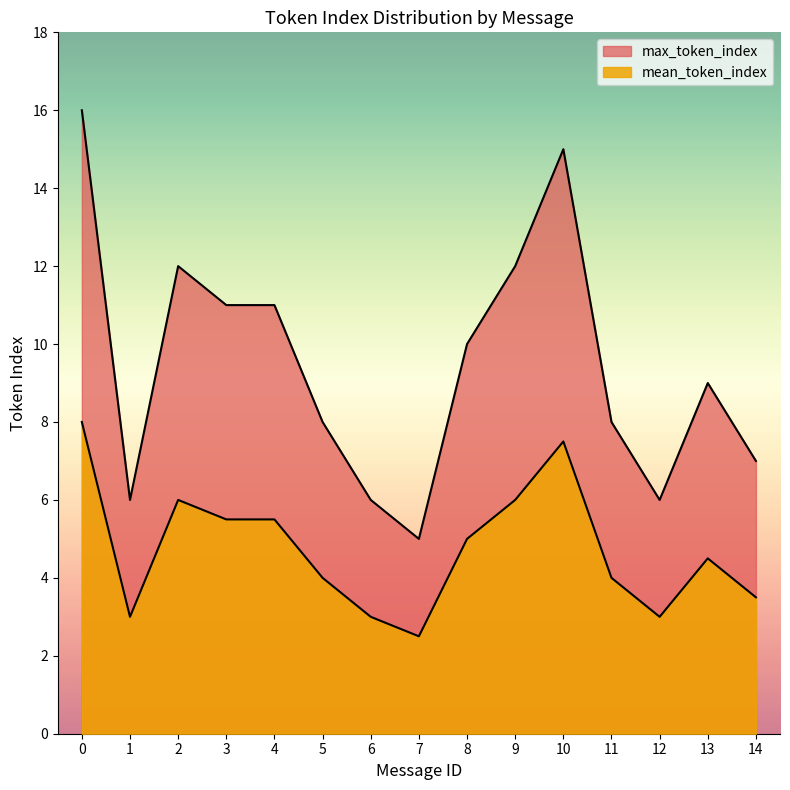

Which series has the largest range (max minus min)?

max_token_index